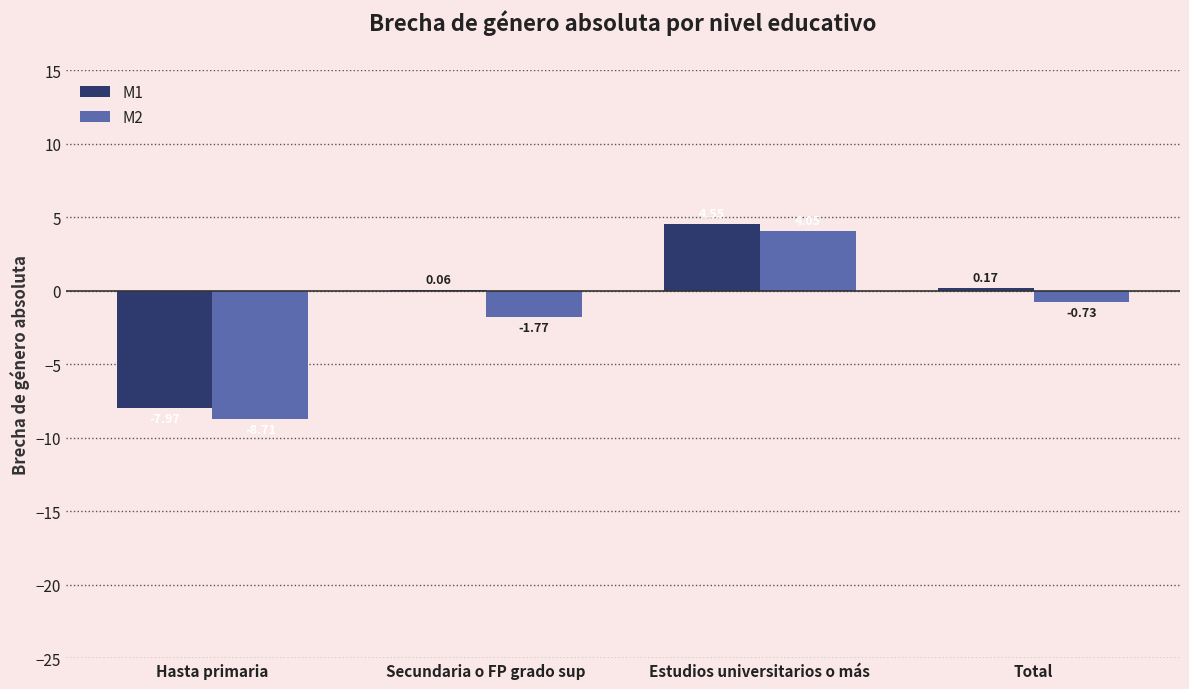

How many groups of bars are there?

4